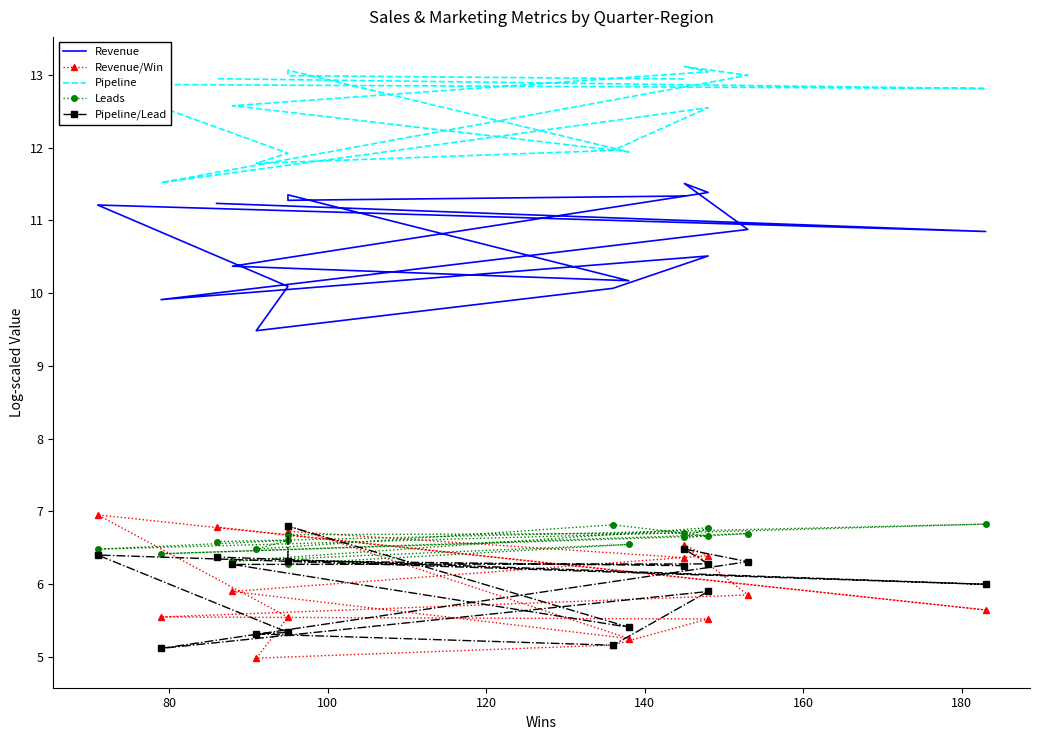

True or false: Revenue/Win and Revenue cross at least once.

False